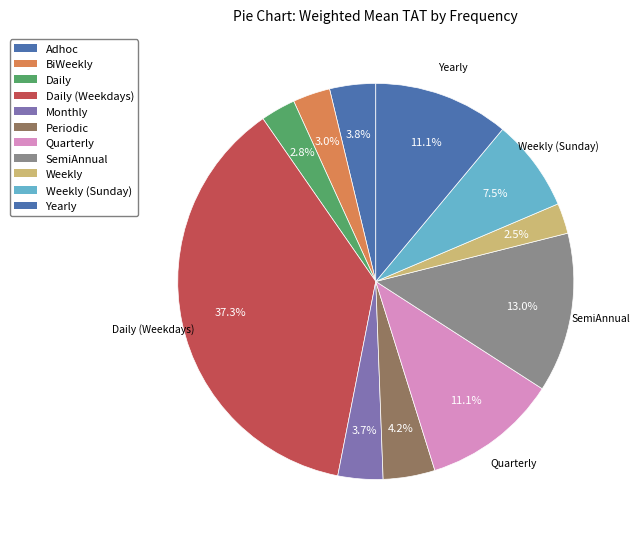

How many slices are in this pie chart?

11